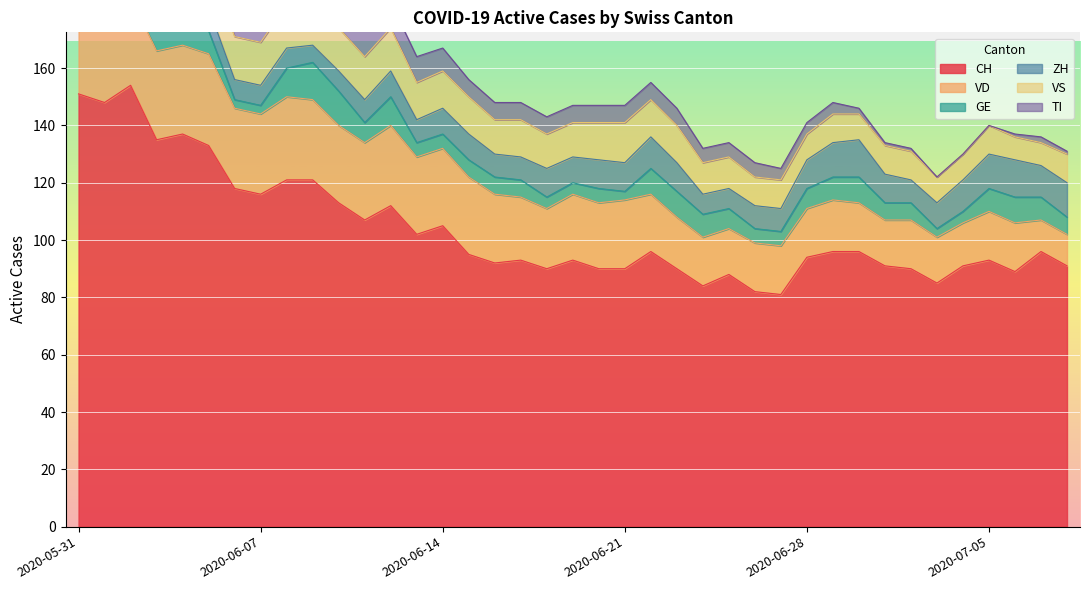

What is the difference between the CH values at 2020-06-05 and 2020-06-29?

37